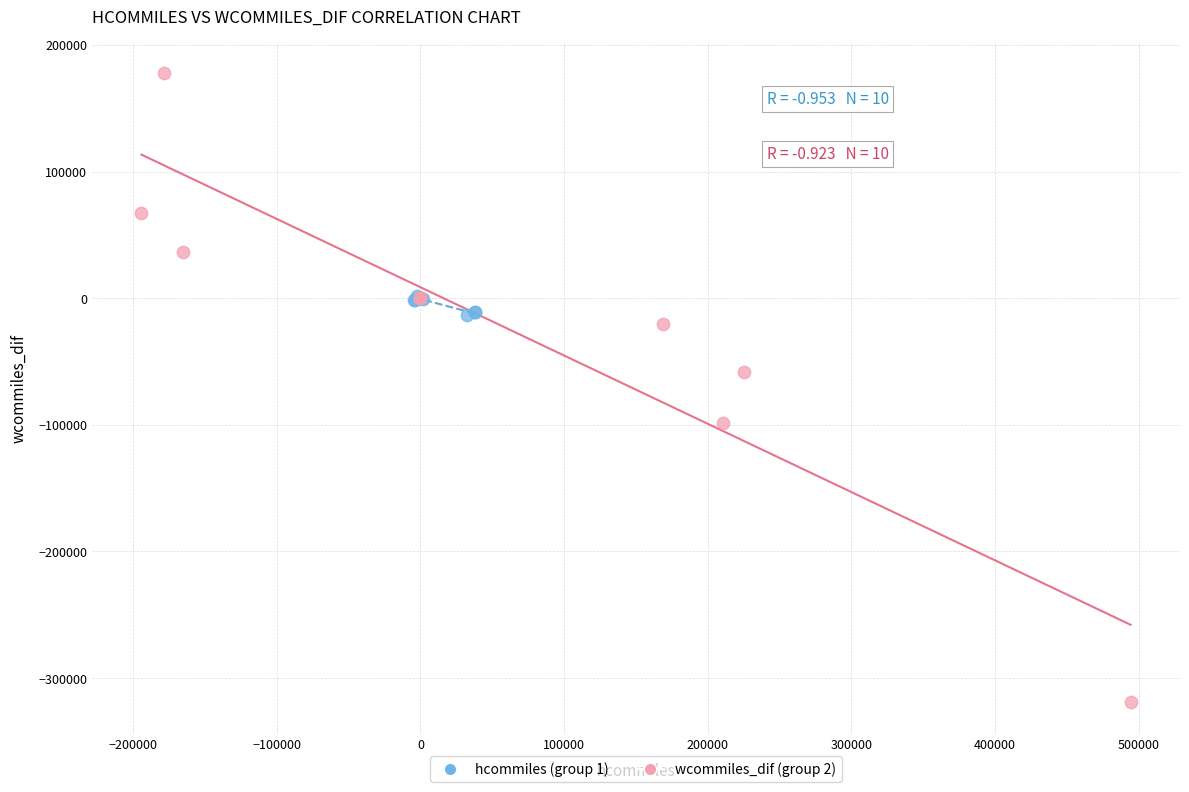

What are all the series names shown in the legend?

hcommiles (group 1), wcommiles_dif (group 2)